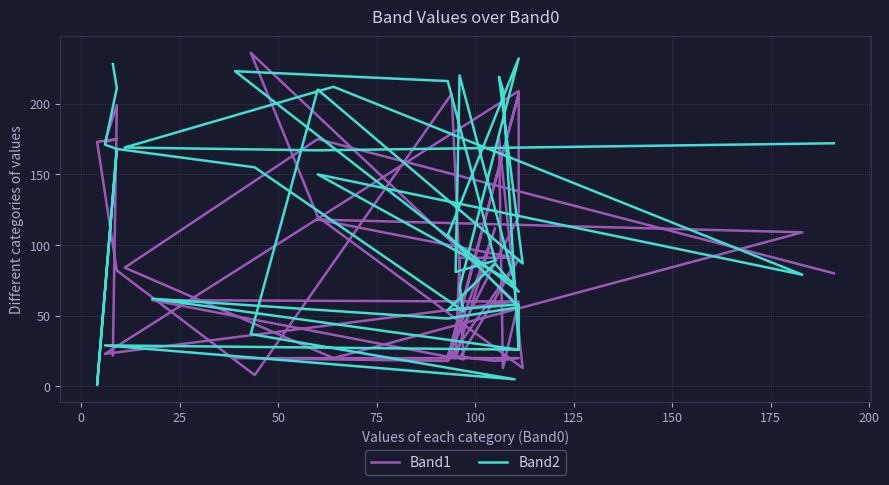

Which series has the largest total across all categories?

Band2